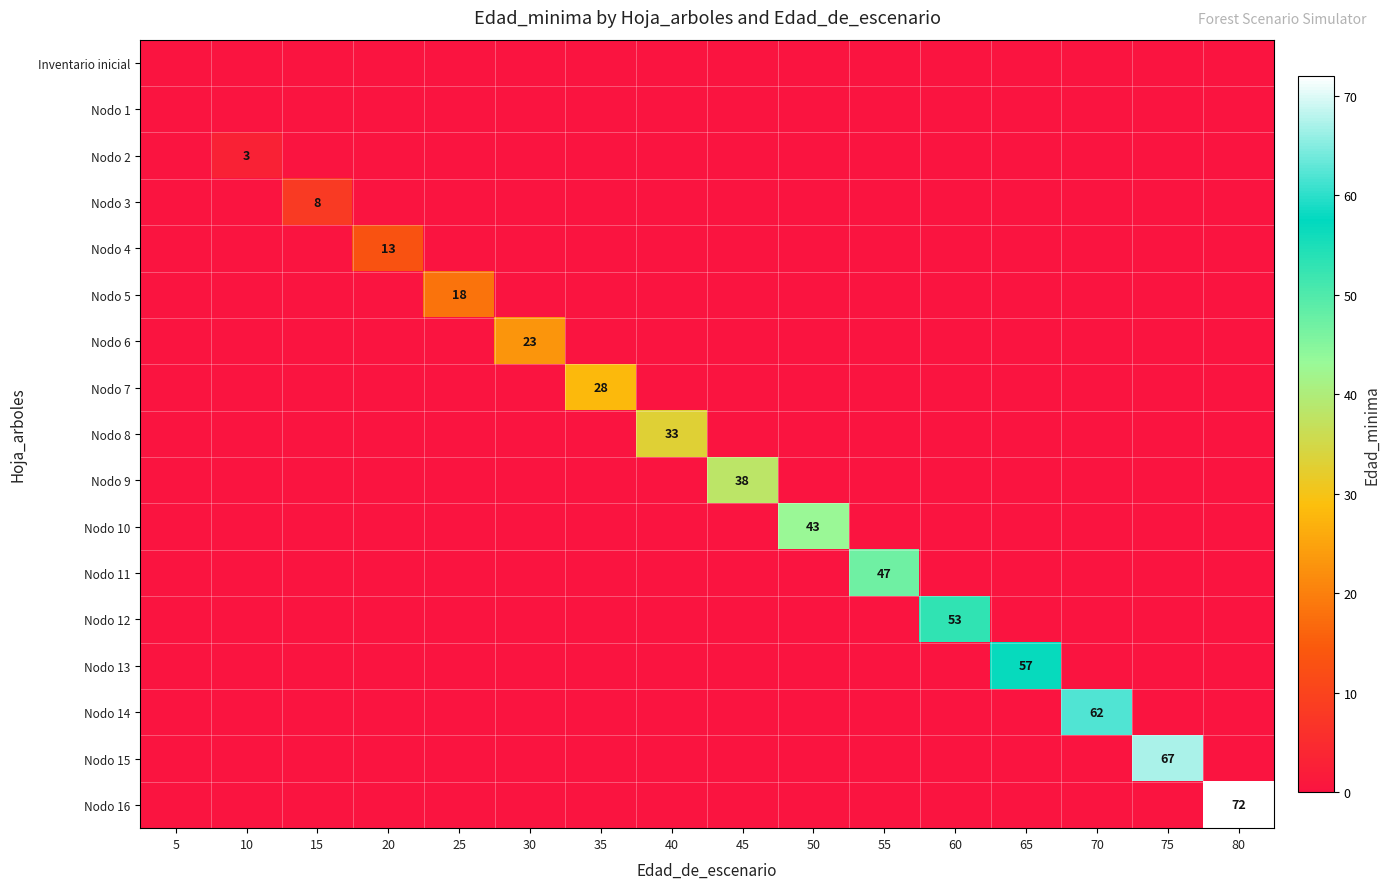

What is the spread (max minus min) of values at 35?

28